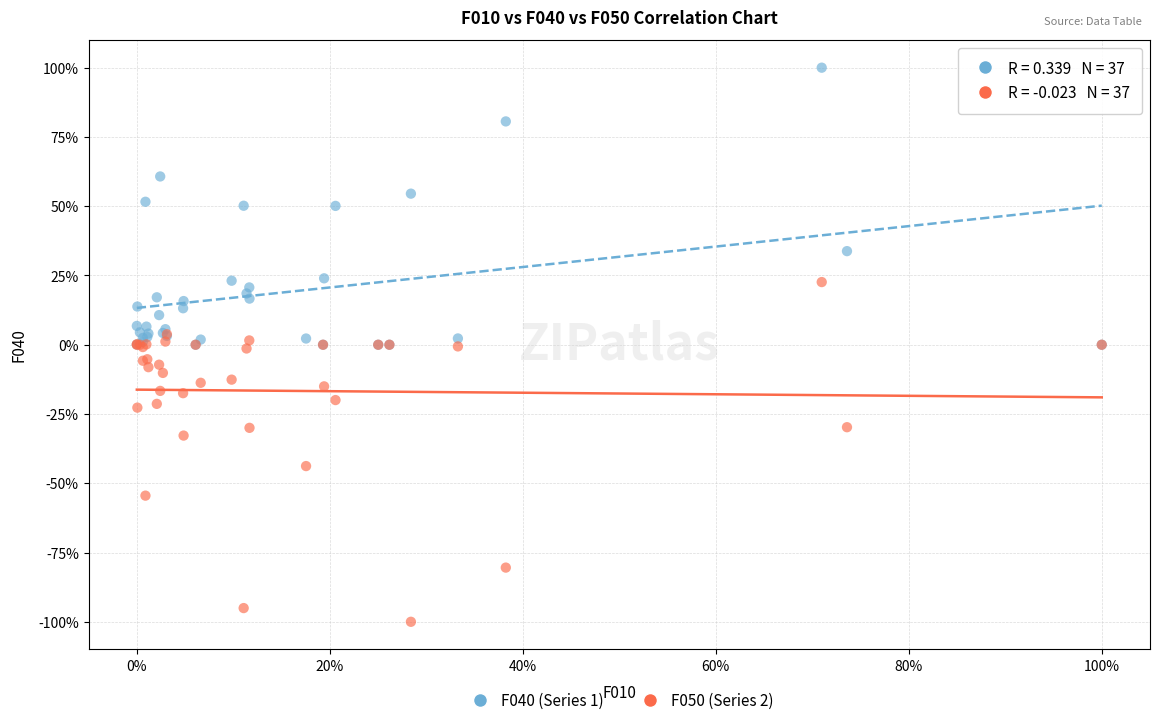

Which series contains the highest Y value?

F040 (Series 1)